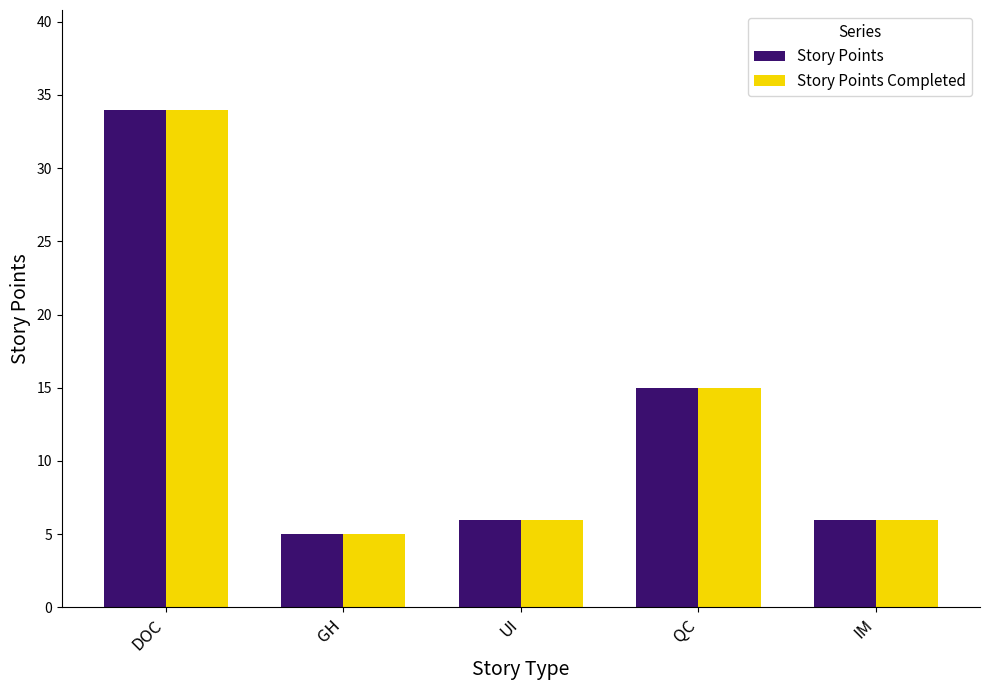

Does the chart contain any negative values?

No